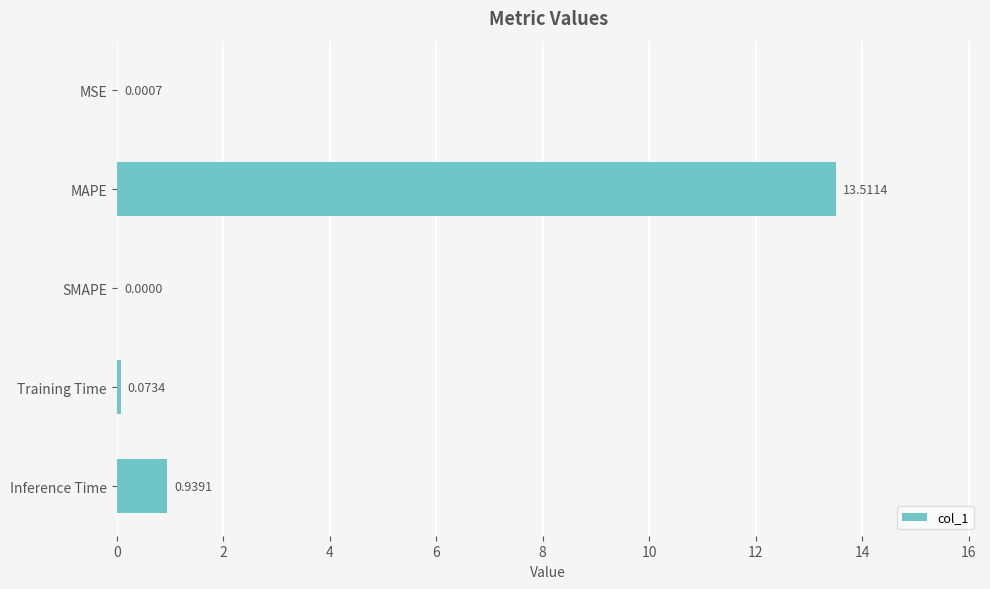

At which label is the value closest to 6?

Inference Time